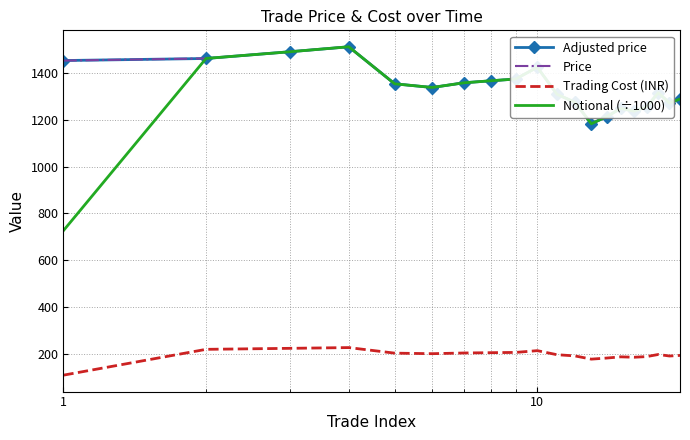

What are all the series names shown in the legend?

Adjusted price, Price, Trading Cost (INR), Notional (÷1000)